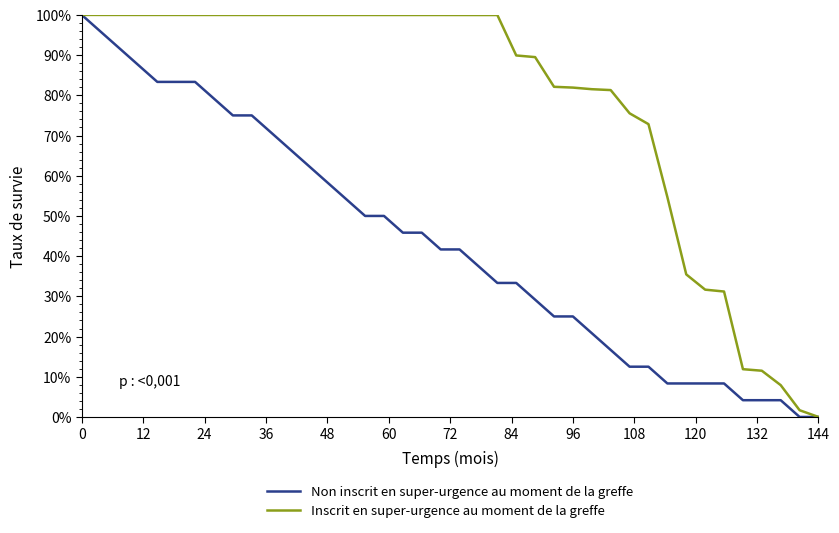

How many values in the Inscrit en super-urgence au moment de la greffe series exceed 99?

23